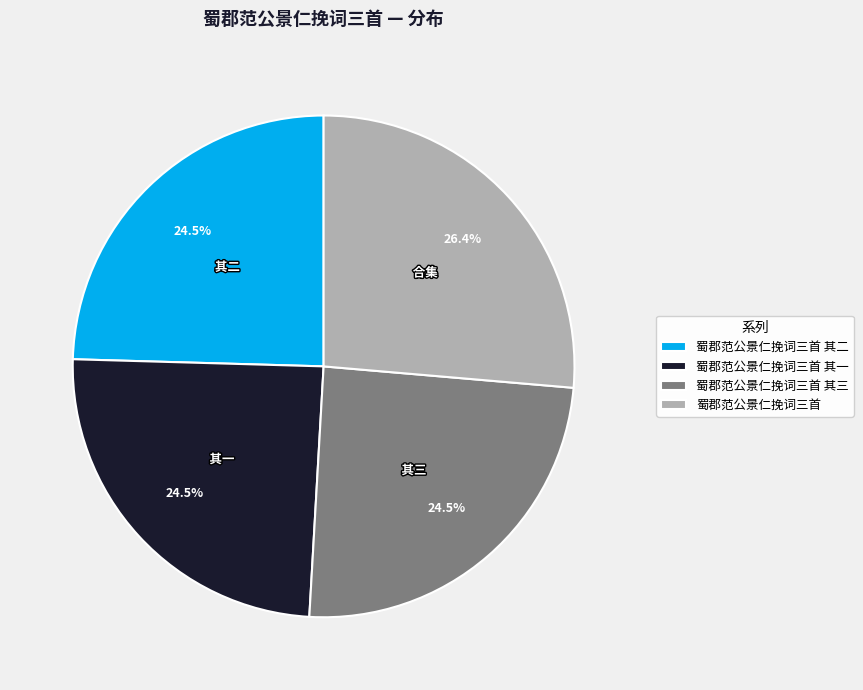

Approximately how many times larger is the value at 蜀郡范公景仁挽词三首 其三 compared to 蜀郡范公景仁挽词三首 其二?

1.0